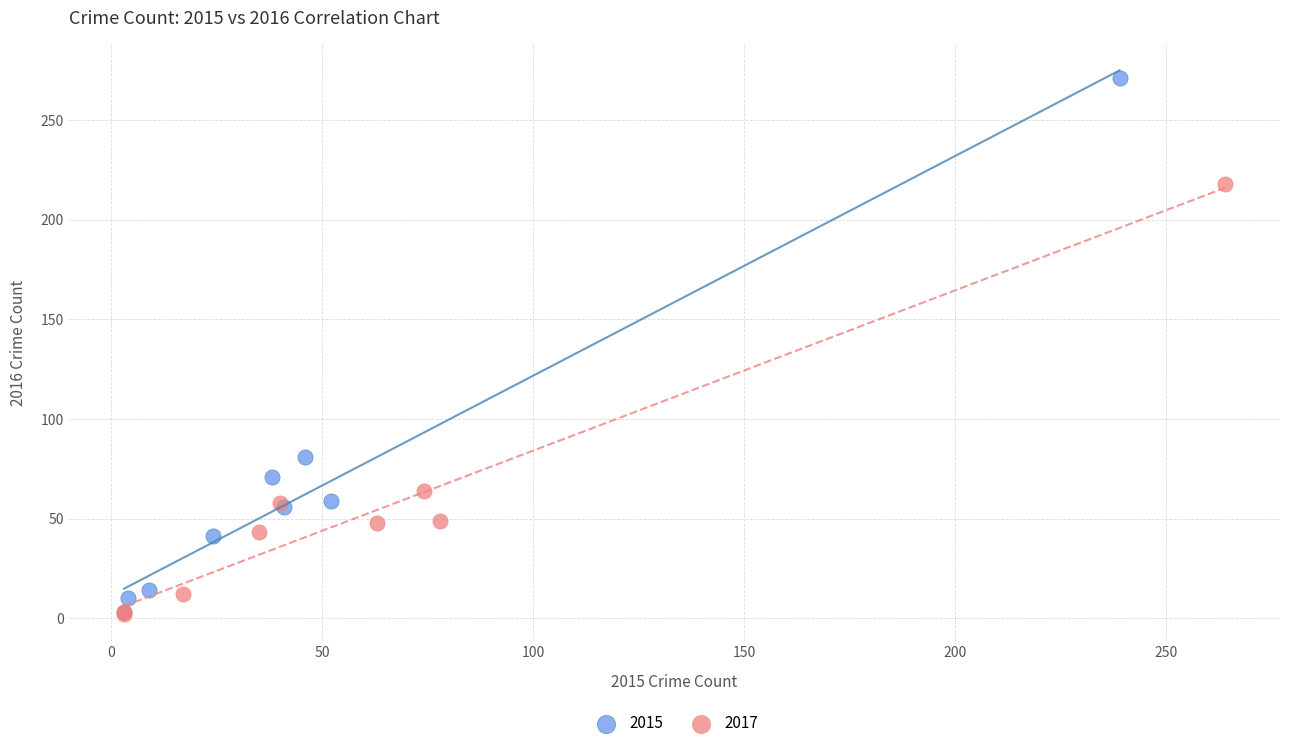

Which series has the largest Y range (max minus min)?

2015